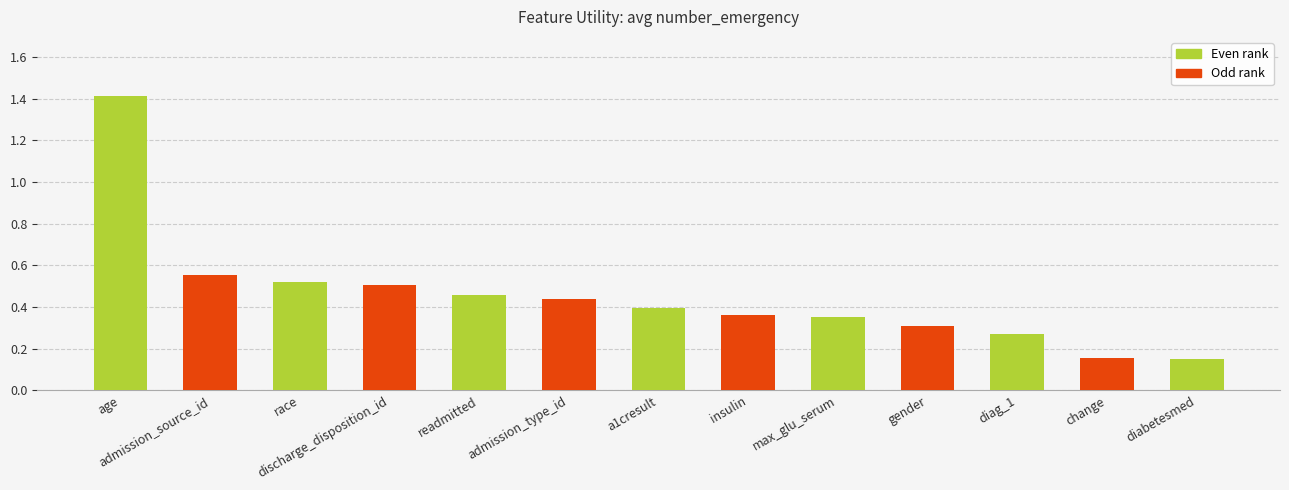

Is it true that the value at discharge_disposition_id is 0.5?

True